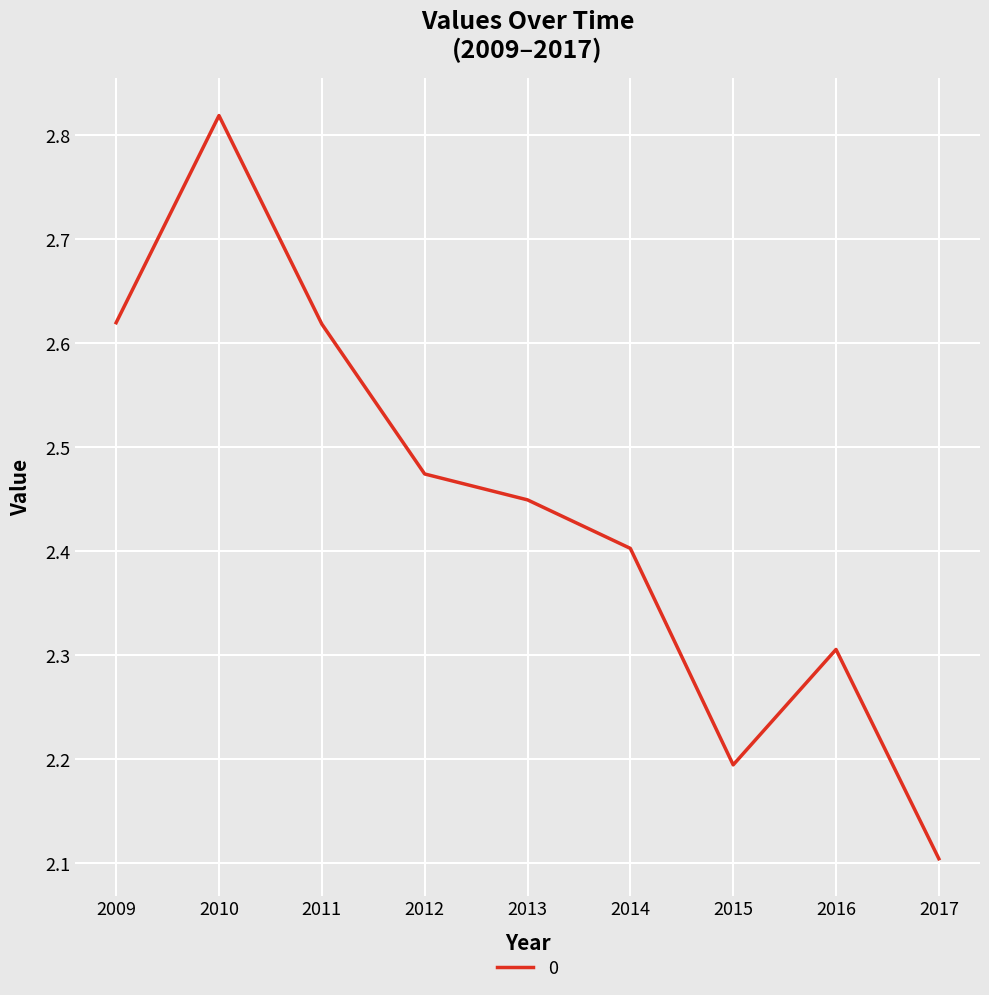

Count the number of categories in the chart.

9